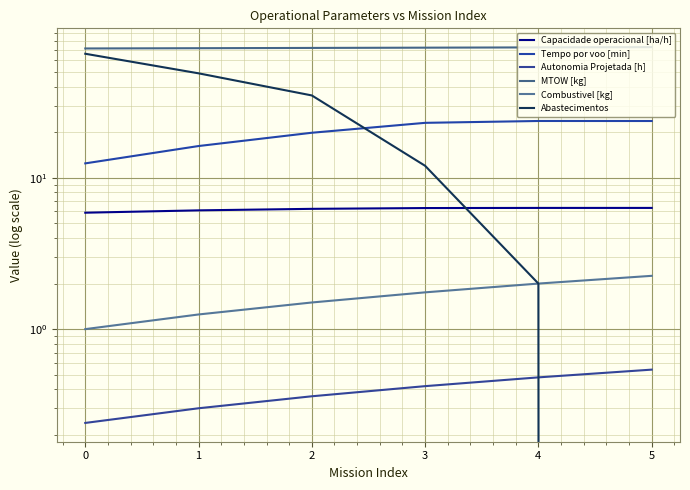

What are all the series names shown in the legend?

Capacidade operacional [ha/h], Tempo por voo [min], Autonomia Projetada [h], MTOW [kg], Combustivel [kg], Abastecimentos